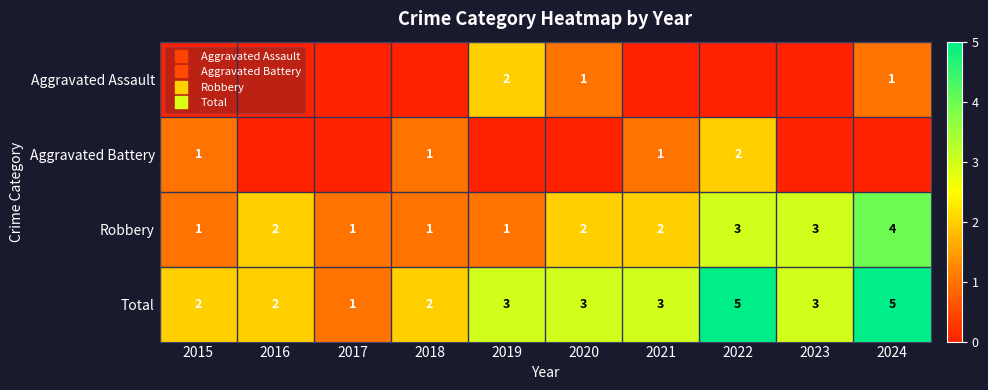

The value of Aggravated Assault at 2023 is 0. True or false?

True